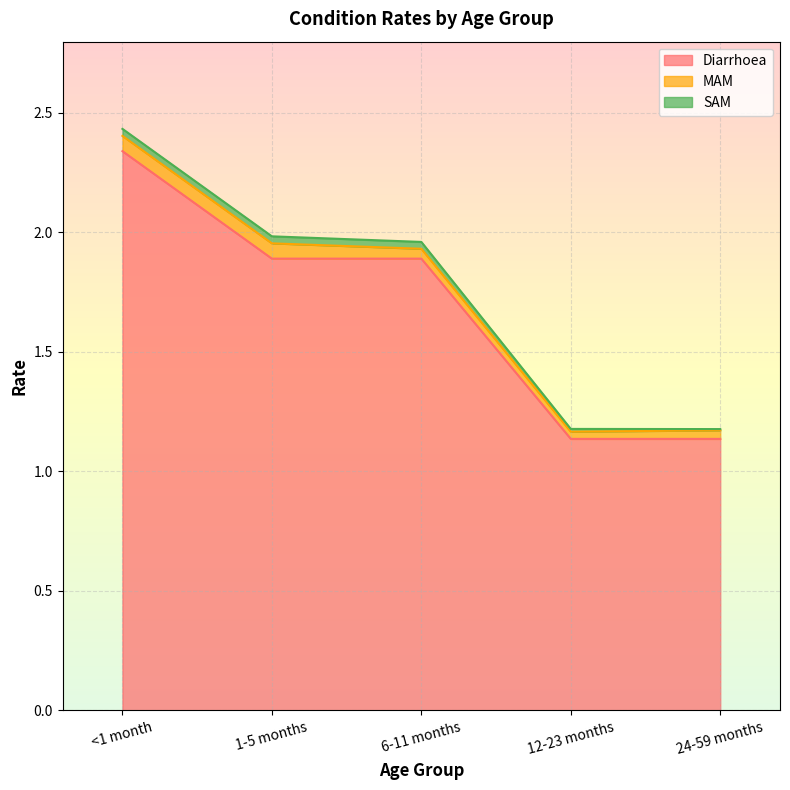

Reading left to right, transcribe all the data shown in this chart.

Diarrhoea: <1 month=2.3	1-5 months=1.9	6-11 months=1.9	12-23 months=1.1	24-59 months=1.1
MAM: <1 month=0.1	1-5 months=0.1	6-11 months=0.0	12-23 months=0.0	24-59 months=0.0
SAM: <1 month=0.0	1-5 months=0.0	6-11 months=0.0	12-23 months=0.0	24-59 months=0.0